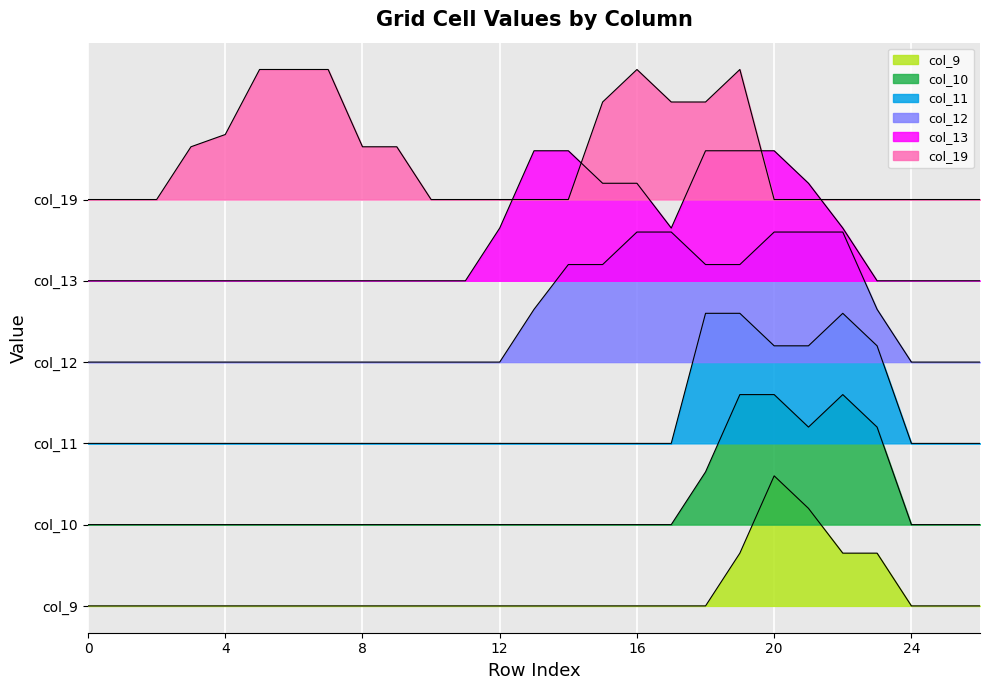

Which series has the widest spread of values?

col_9